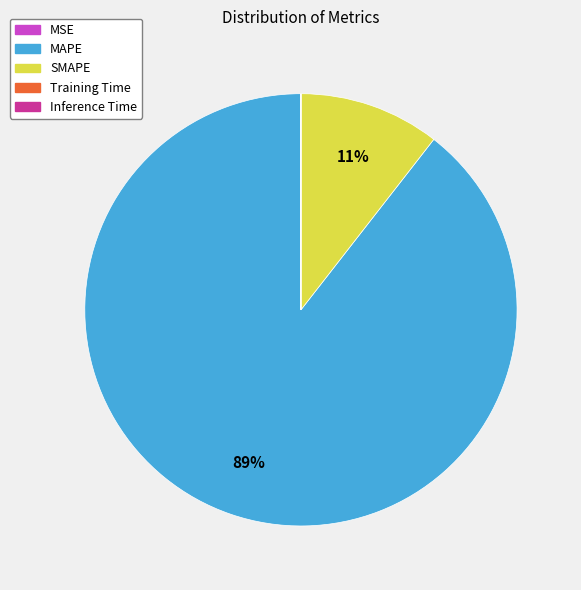

Does any single category account for the majority?

Yes